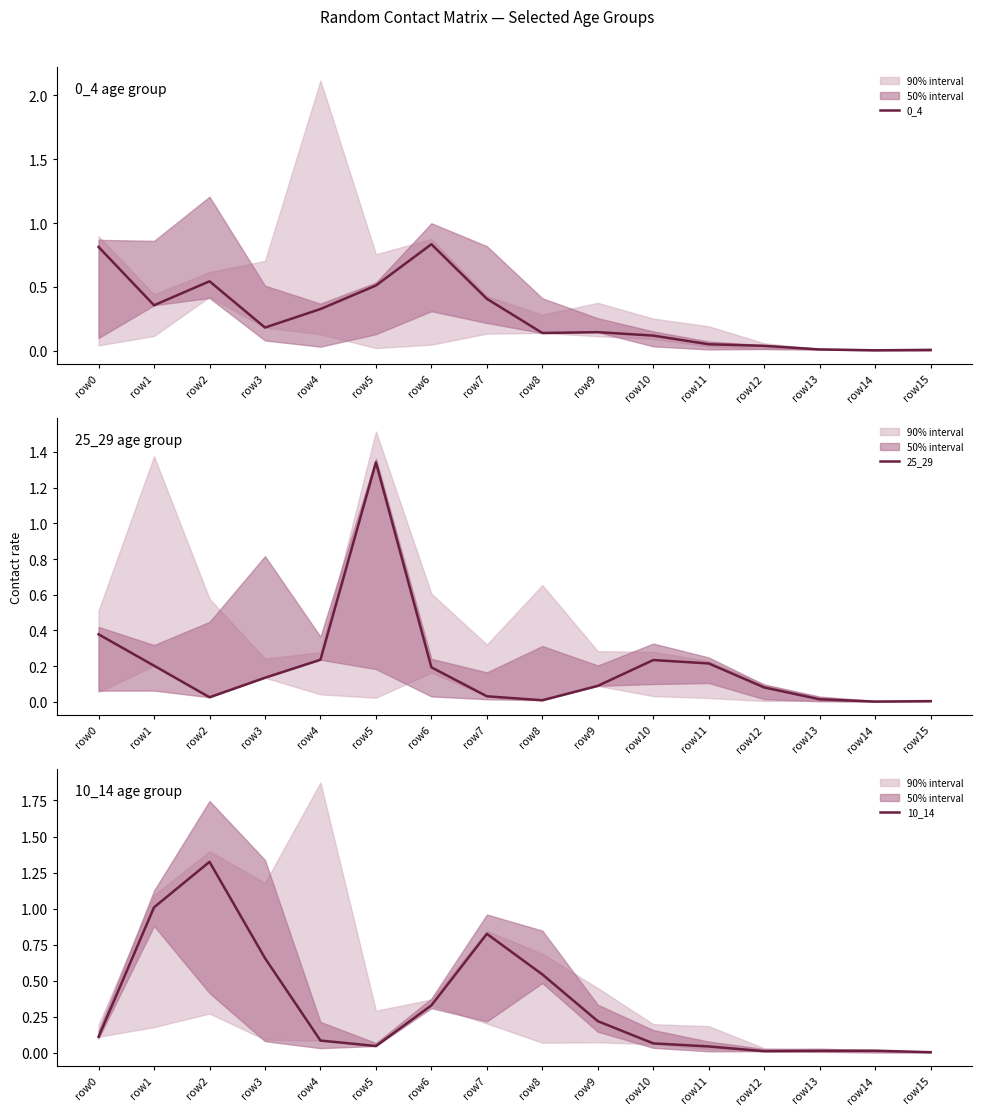

How many categories are shown in the chart?

16